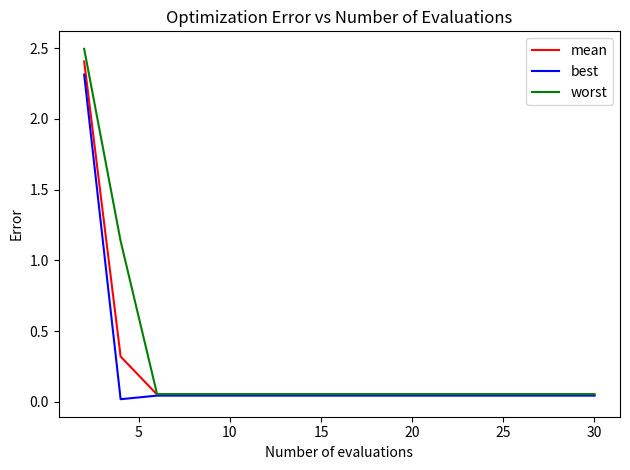

What is the maximum value for best?

2.3